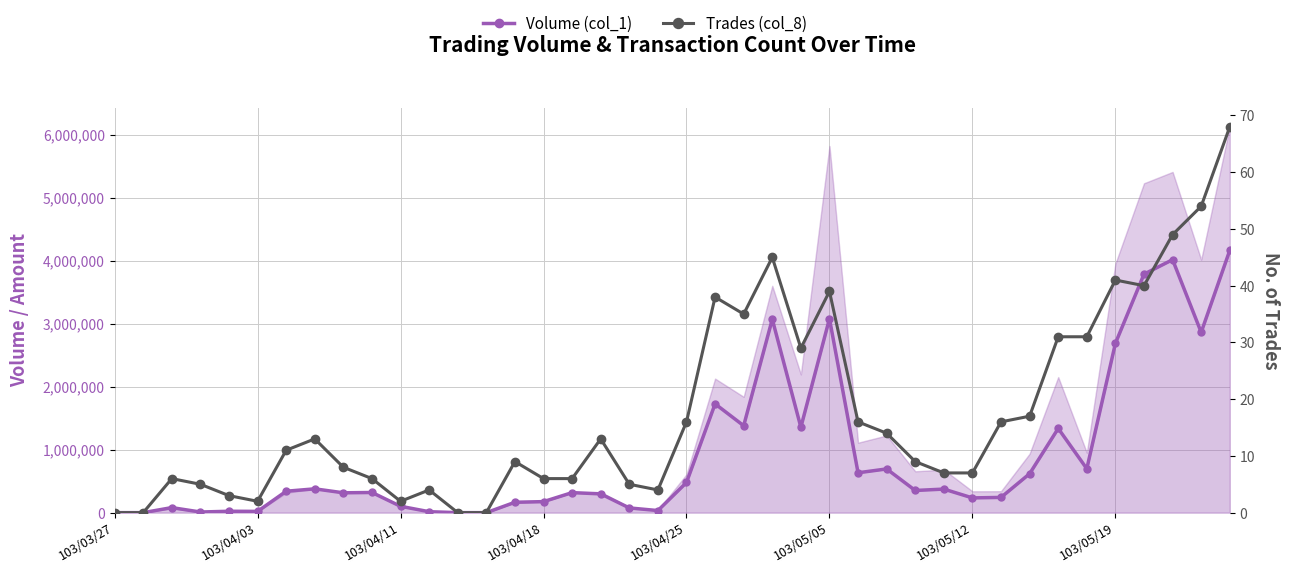

How many interior local valleys does the Volume (col_1) series have?

11